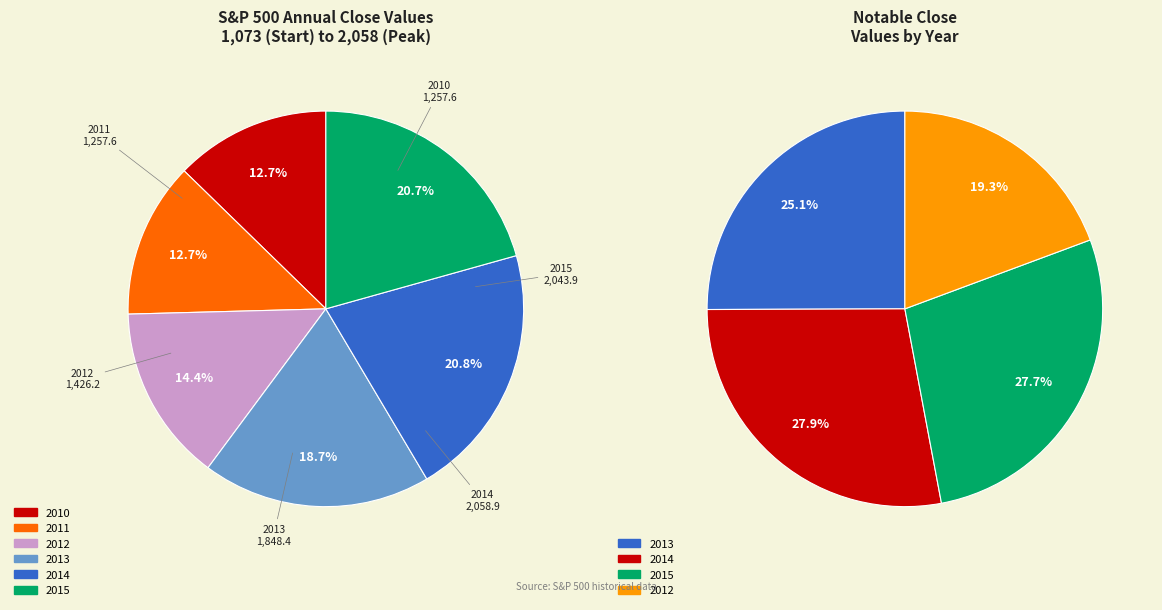

What percentage is the 2012 slice, to the nearest percent?

14%